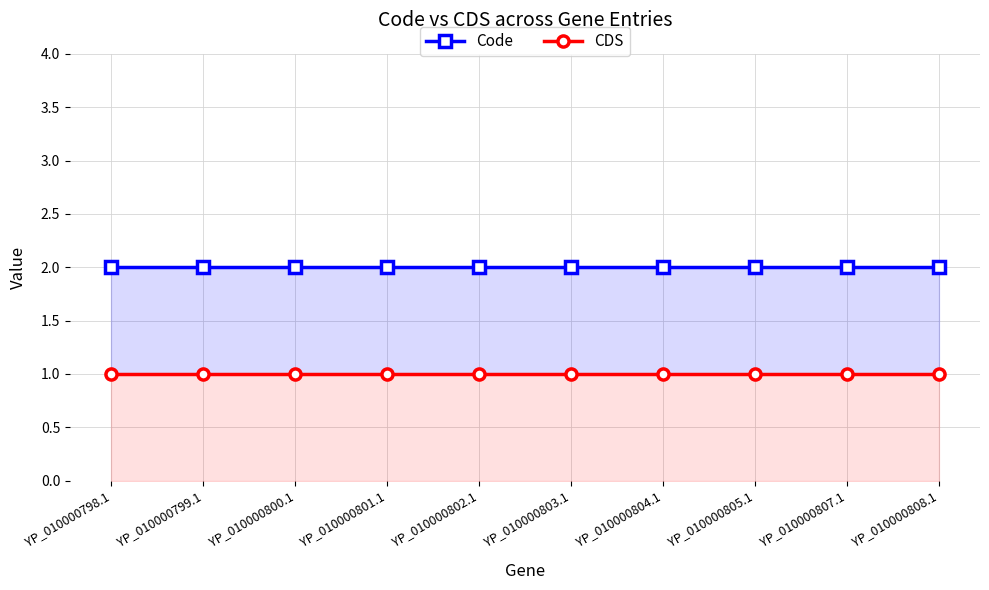

Between YP_010000800.1 and YP_010000808.1, which series saw the biggest shift?

Code